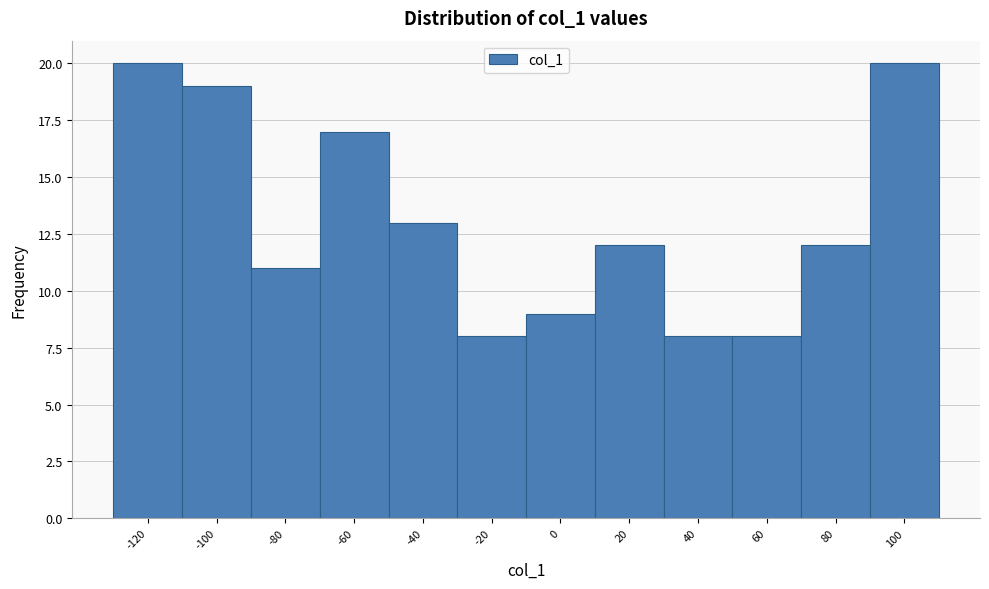

Reading left to right, what are all the values shown in this chart?

-120=20	-100=19	-80=11	-60=17	-40=13	-20=8	0=9	20=12	40=8	60=8	80=12	100=20